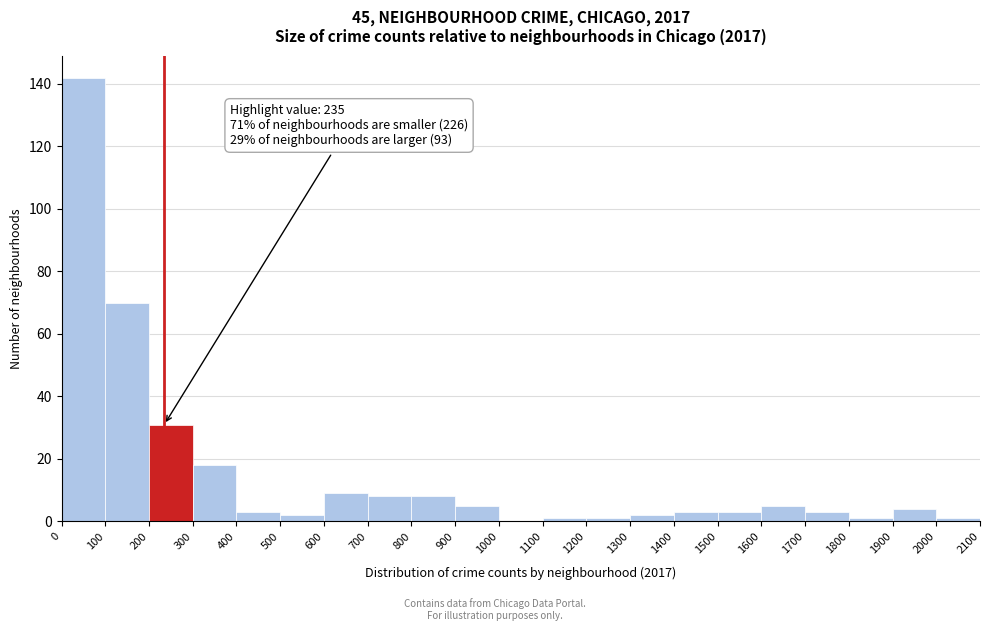

Over which range of the x-axis is the bar tallest?

0 to 100